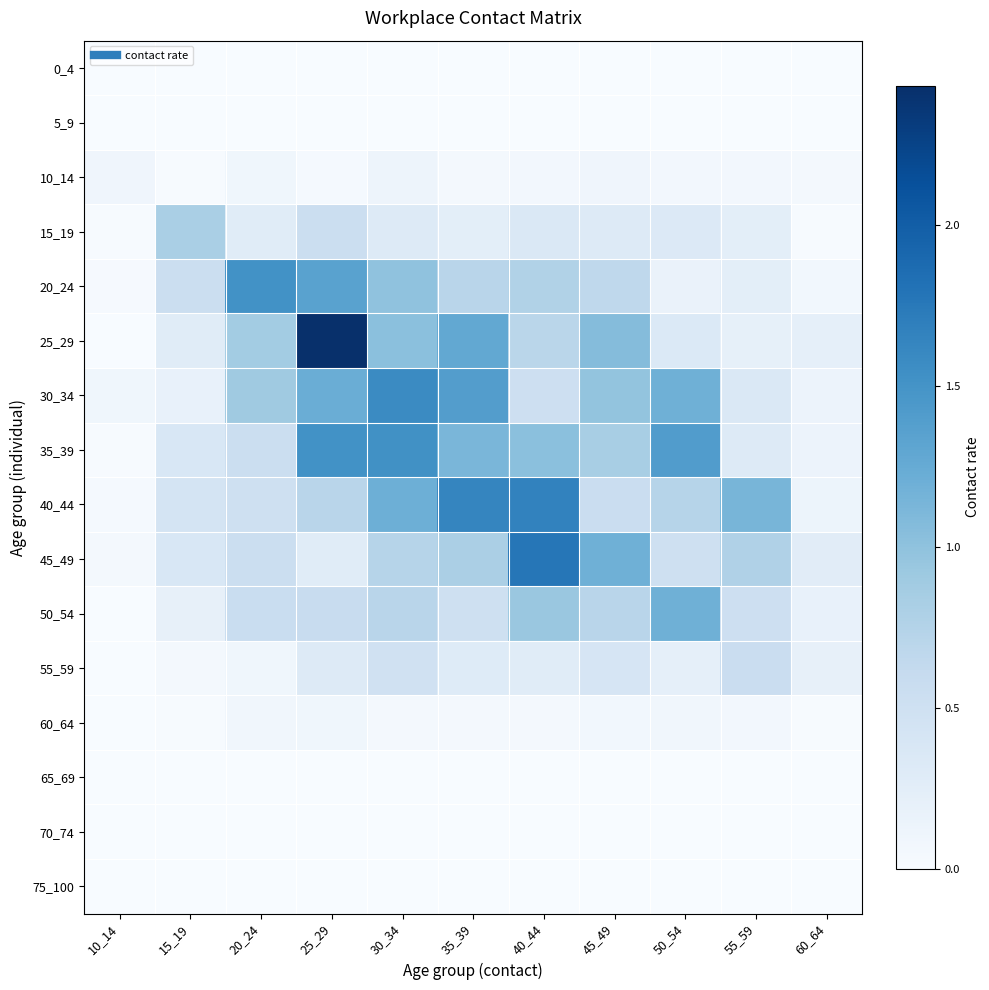

What is the total value across all series at 30_34?

8.7